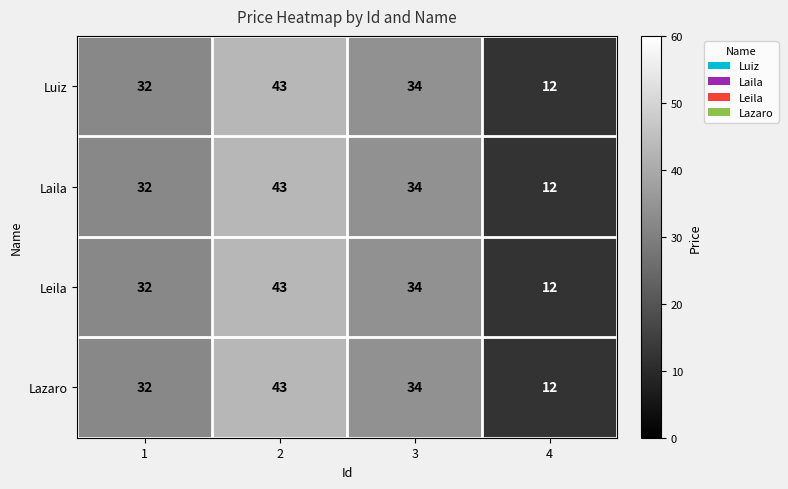

At how many categories does at least one series exceed 41?

1